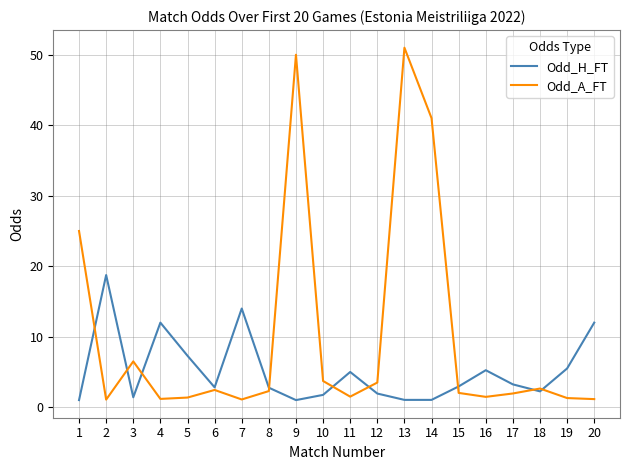

What is the greatest value displayed?

51.0